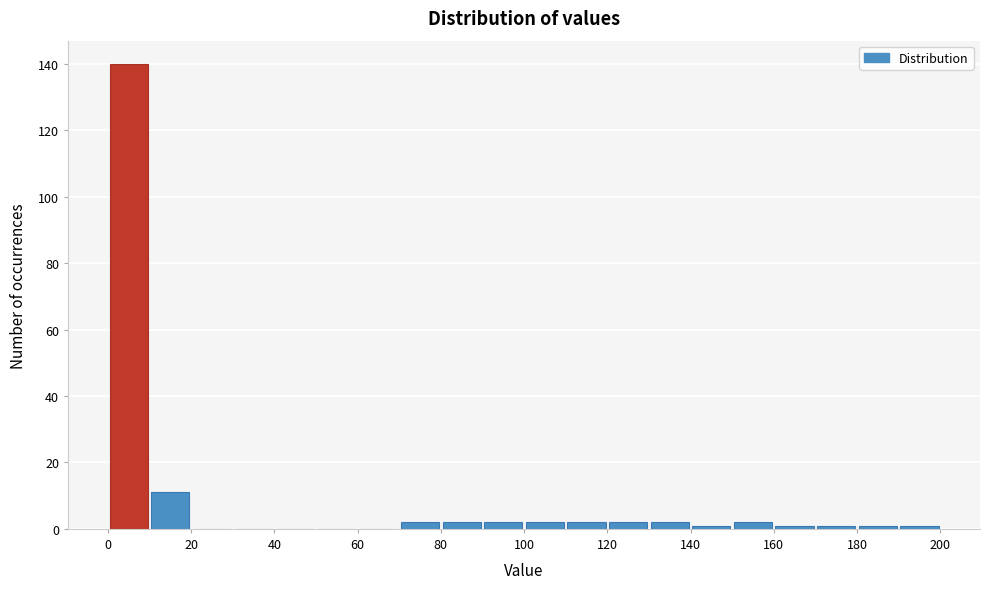

Which range on the x-axis has the tallest bar?

0 to 10